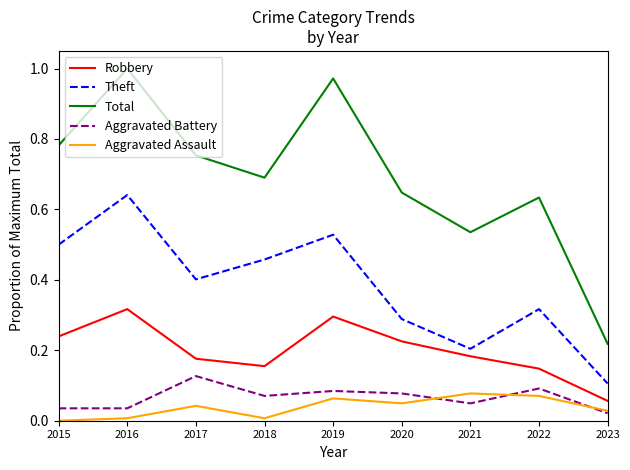

True or false: Total and Aggravated Battery cross at least once.

False